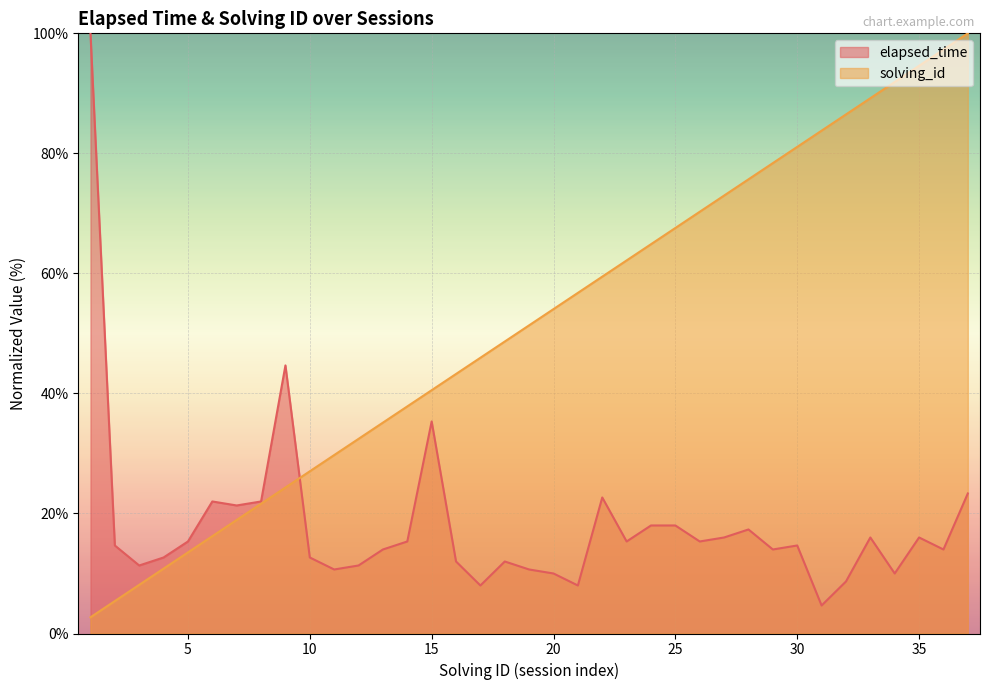

What is the difference between the maximum and minimum values in the elapsed_time series?

95.3